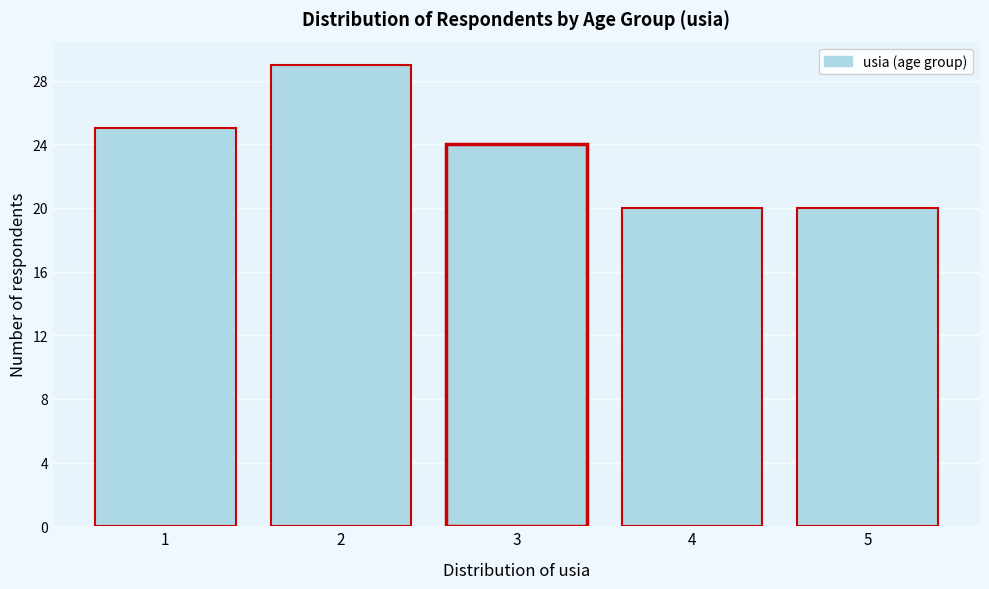

Reading left to right, extract all data points from this chart.

25	29	24	20	20